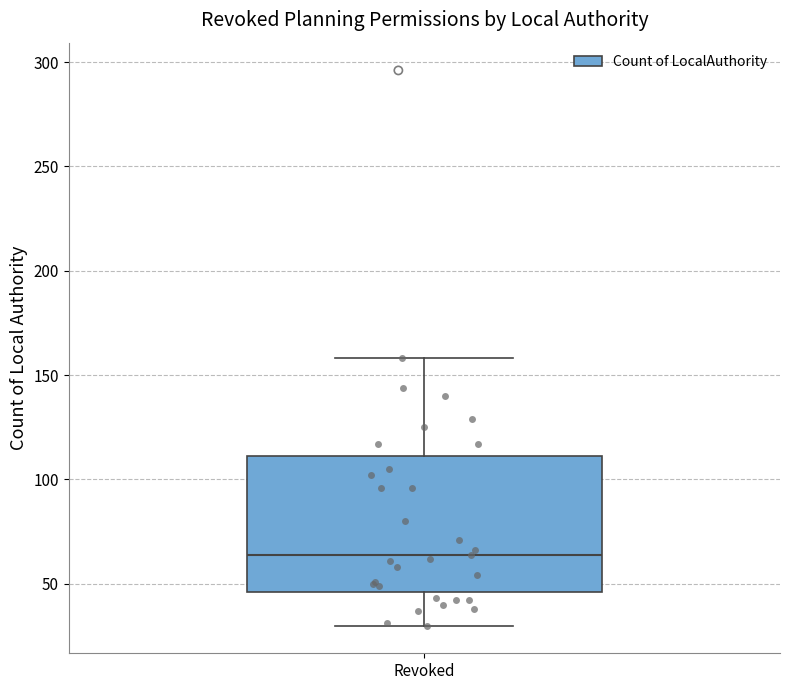

Transcribe this box plot: give where the median line is, the range the box spans, and where the two whiskers end, as read against the y-axis. The values are not printed on the chart, so give them approximately, as read against the axis.

median 65, box 45 to 110, whiskers 30 to 160